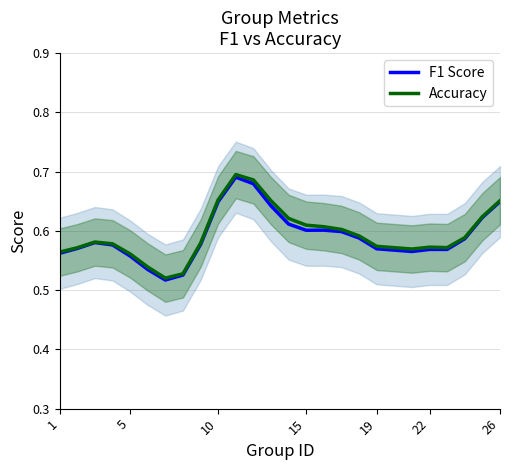

True or false: Accuracy has a value of 1.0 at 19.

False